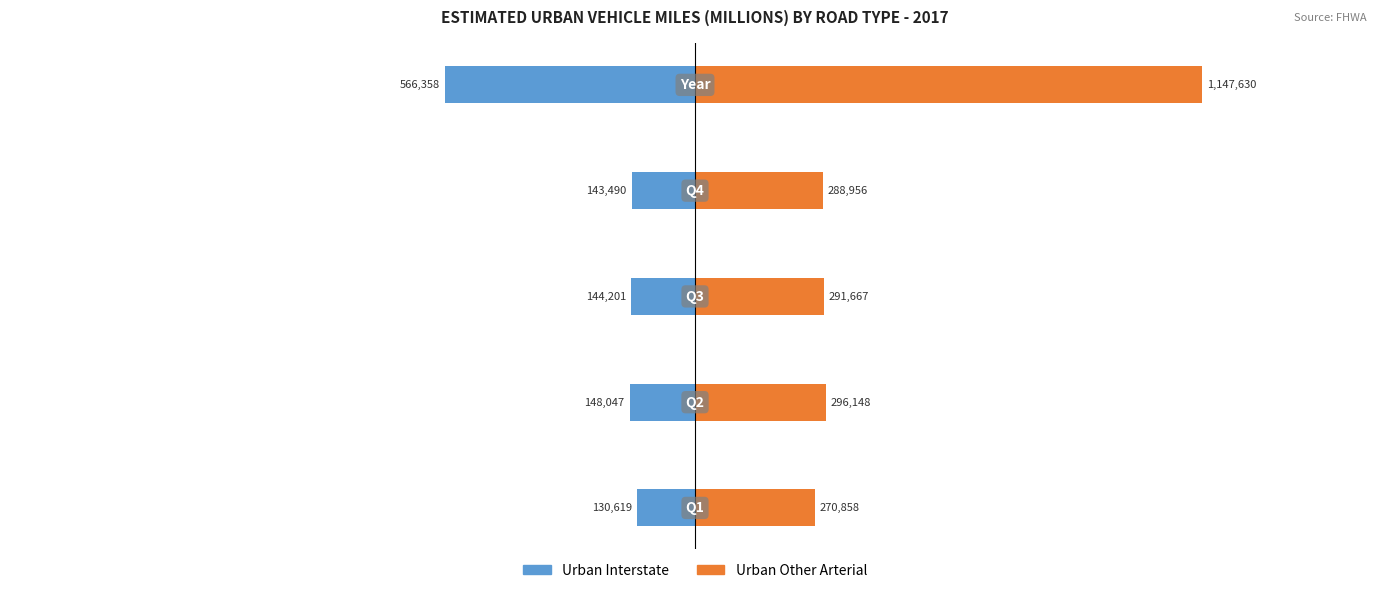

Which series has the largest range (max minus min)?

Urban Other Arterial